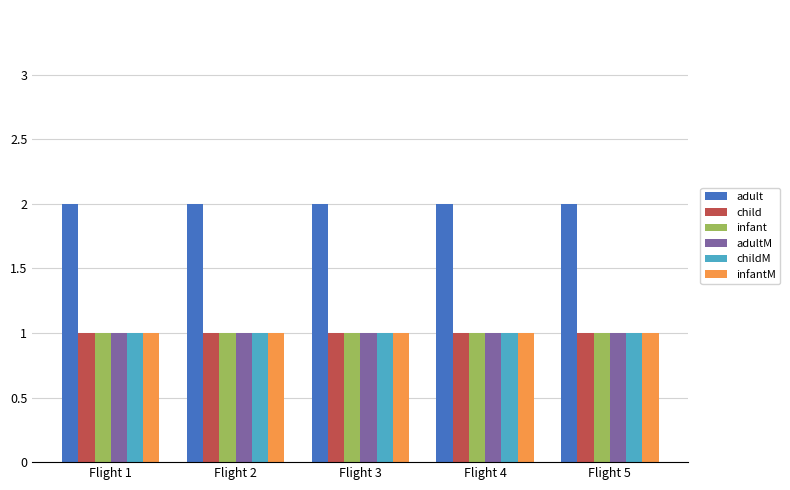

Reading left to right, what are all the values shown in this chart?

adult: Flight 1=2	Flight 2=2	Flight 3=2	Flight 4=2	Flight 5=2
child: Flight 1=1	Flight 2=1	Flight 3=1	Flight 4=1	Flight 5=1
infant: Flight 1=1	Flight 2=1	Flight 3=1	Flight 4=1	Flight 5=1
adultM: Flight 1=1	Flight 2=1	Flight 3=1	Flight 4=1	Flight 5=1
childM: Flight 1=1	Flight 2=1	Flight 3=1	Flight 4=1	Flight 5=1
infantM: Flight 1=1	Flight 2=1	Flight 3=1	Flight 4=1	Flight 5=1